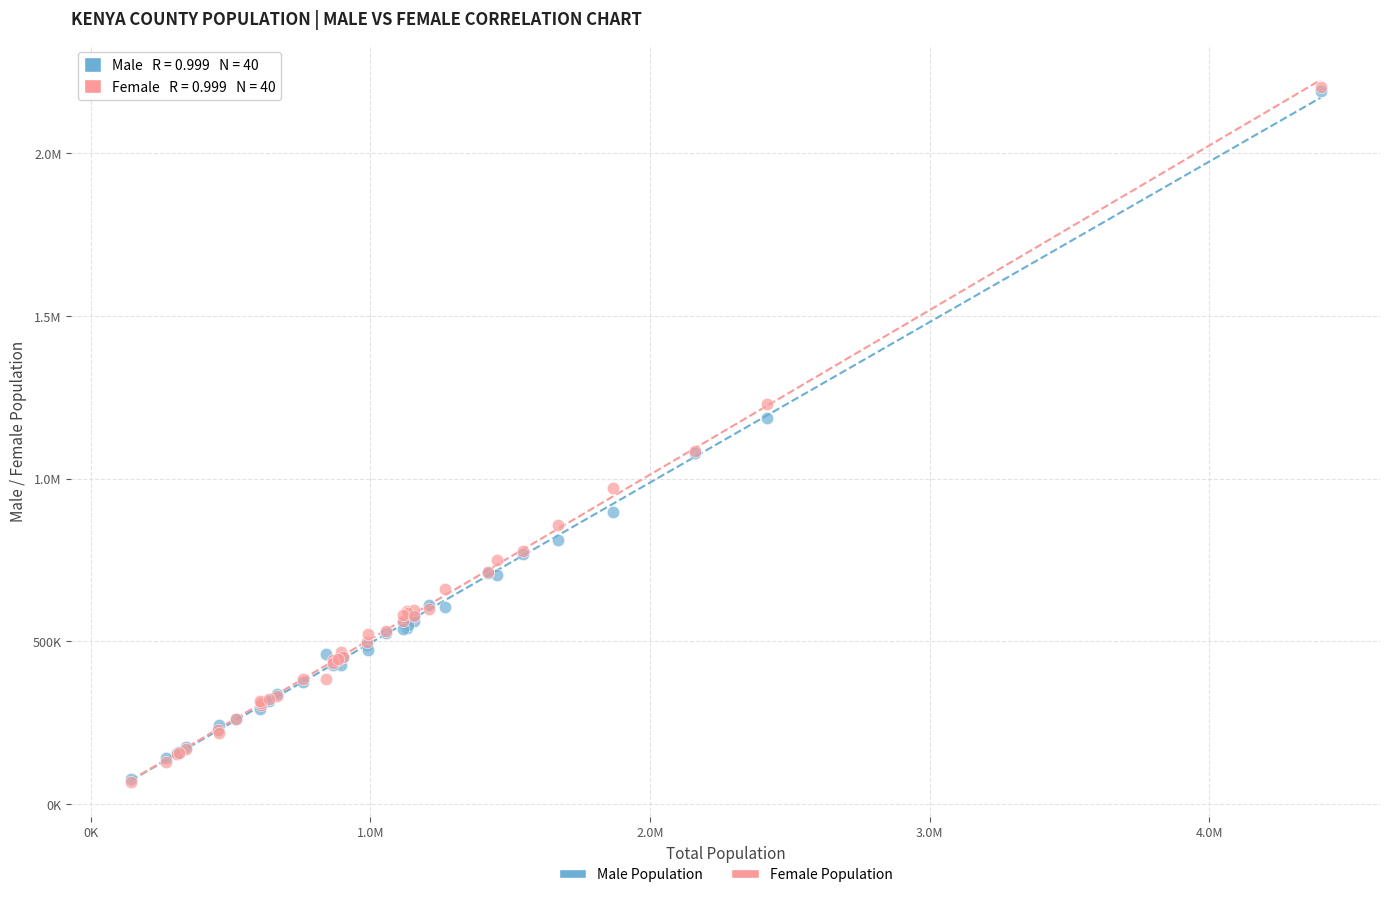

What are all the series names shown in the legend?

Male Population, Female Population